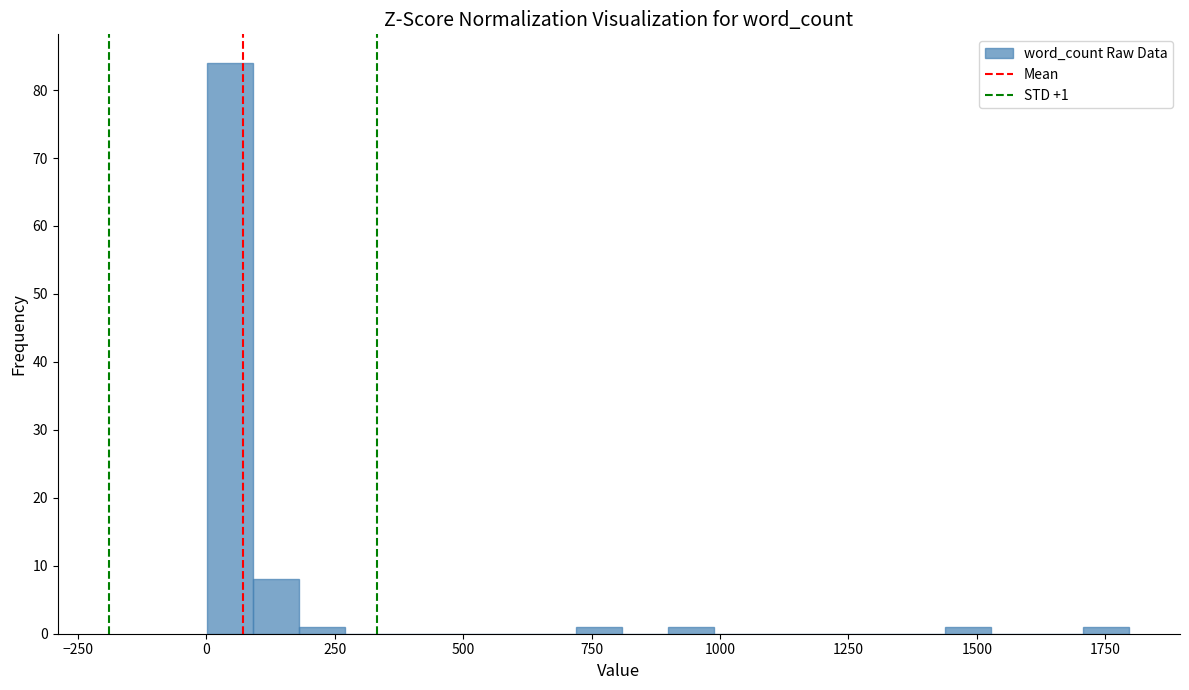

Read against the x-axis, roughly where is the centre of the tallest bar?

50